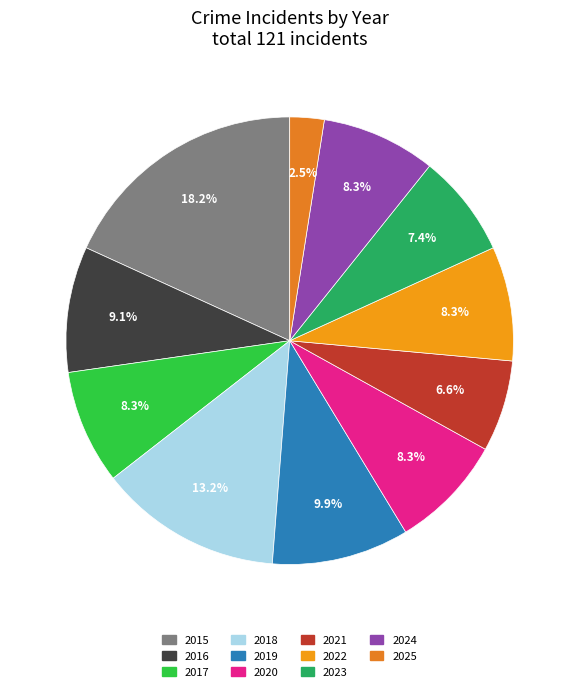

Count the number of slices in the pie.

11